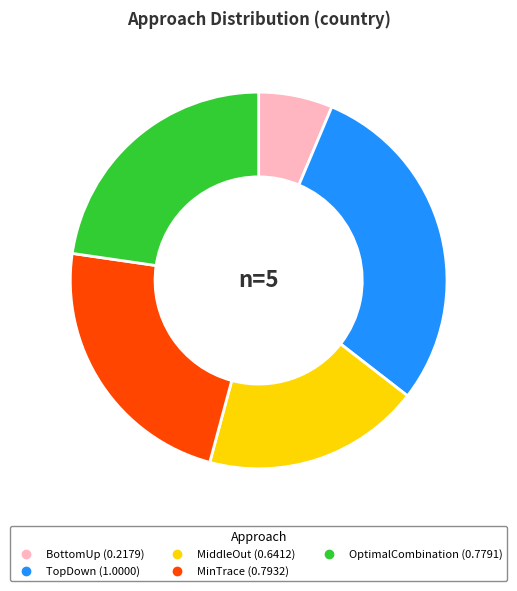

Is the sum of MinTrace and MiddleOut greater than half?

No